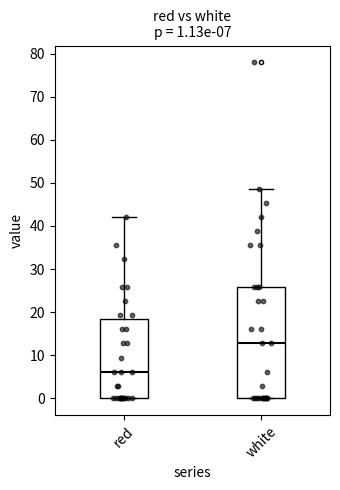

Which box has the highest median line?

white